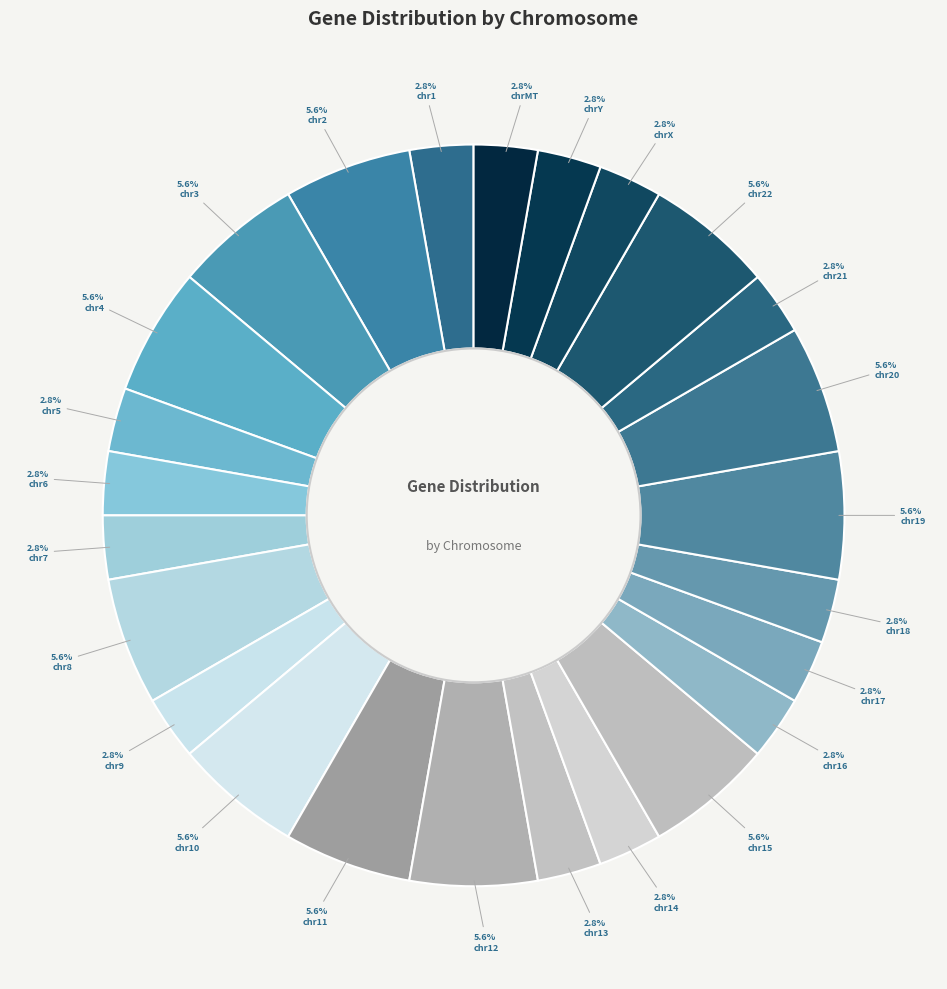

To the nearest percent, what is the average slice percentage?

4%